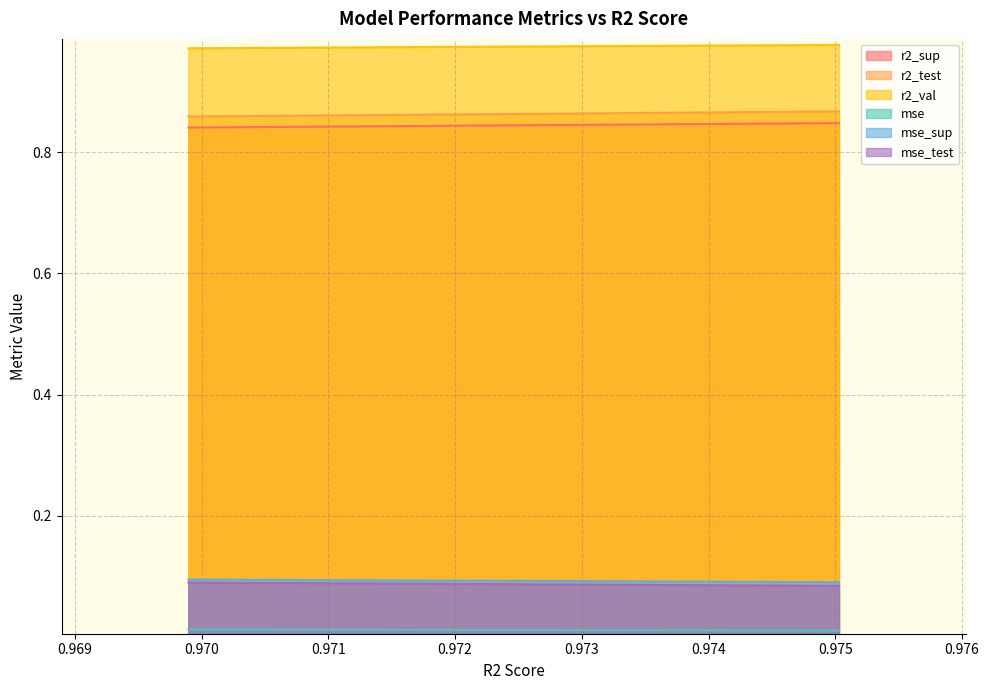

The value of r2_sup at model_2_11_8 is 0.8. True or false?

True